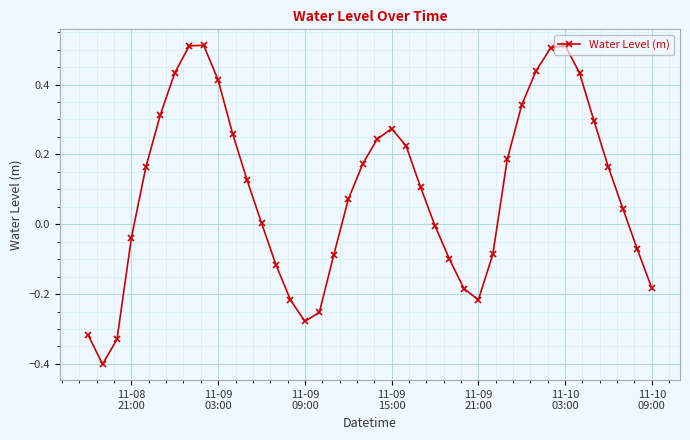

How many interior local valleys (lower than both neighbors) does the data have?

3